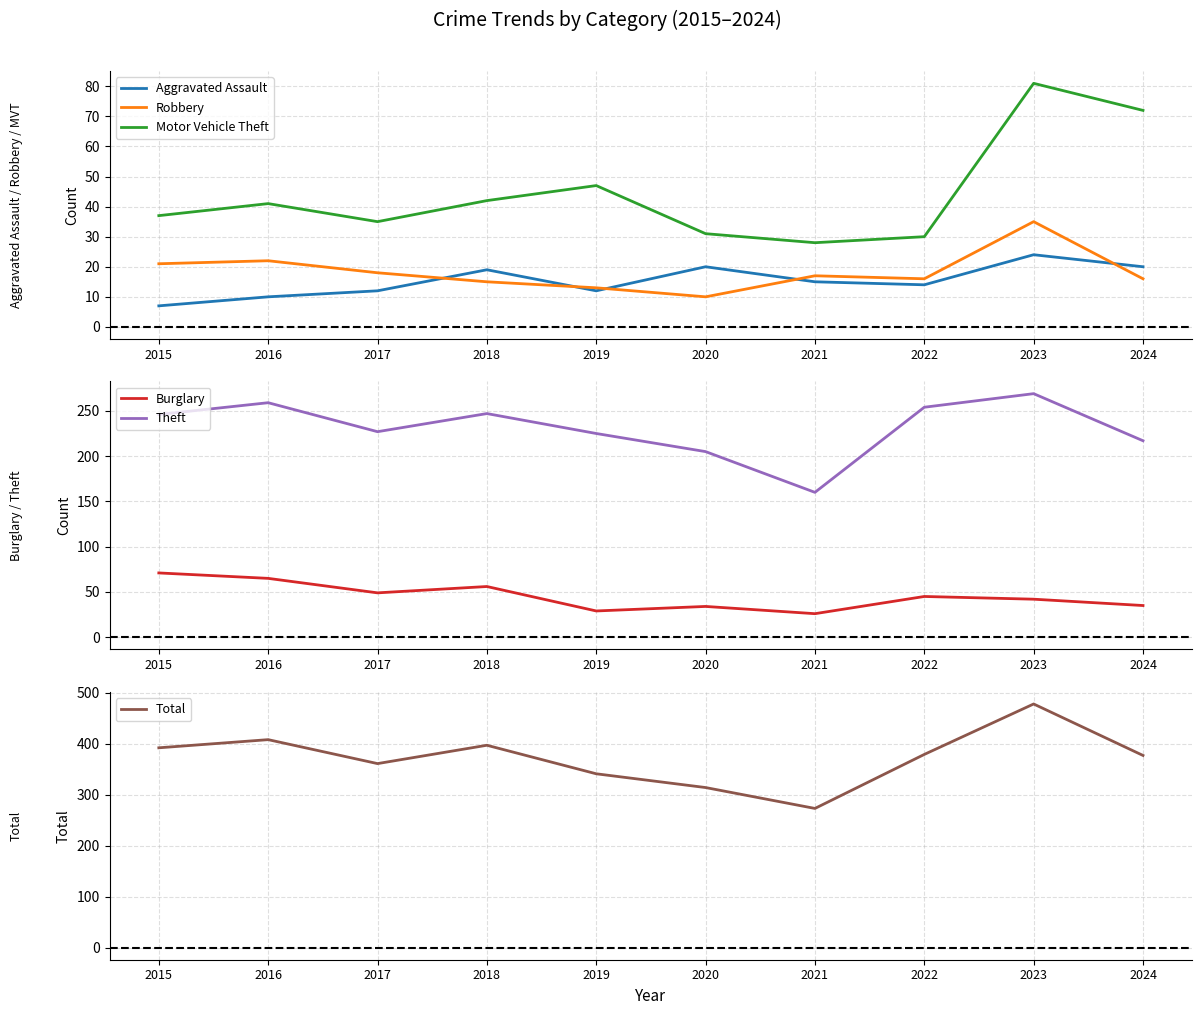

True or false: Theft has more than 1 interior local peaks.

True